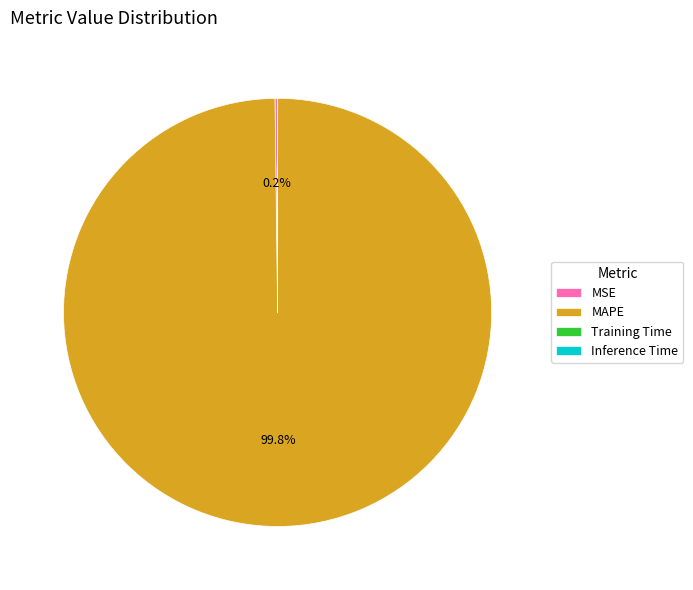

Which category accounts for the majority?

MAPE